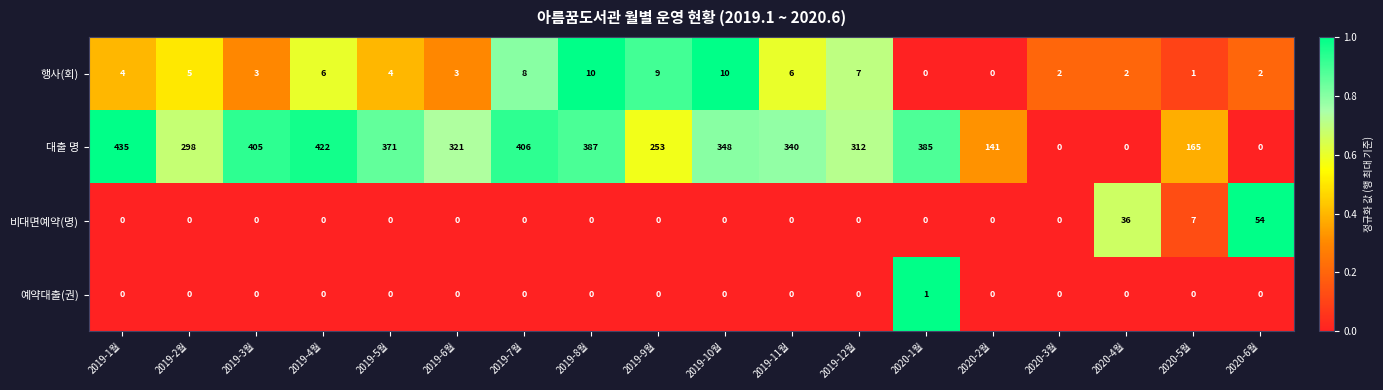

What is the spread (max minus min) of values at 2020-6월?

54